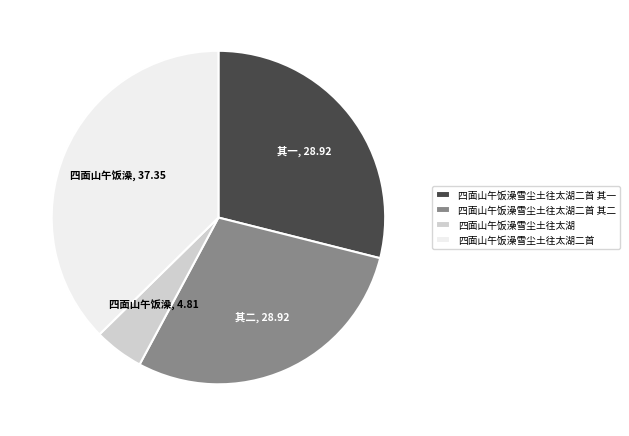

Approximately how many times larger is the value at 四面山午饭澡雪尘土往太湖二首 其一 compared to 四面山午饭澡雪尘土往太湖二首?

0.8